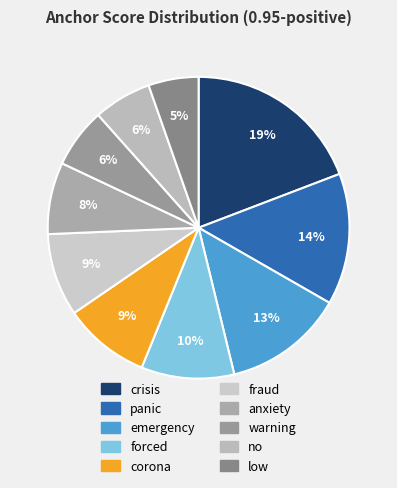

To the nearest percent, what percentage of the pie is panic?

14%